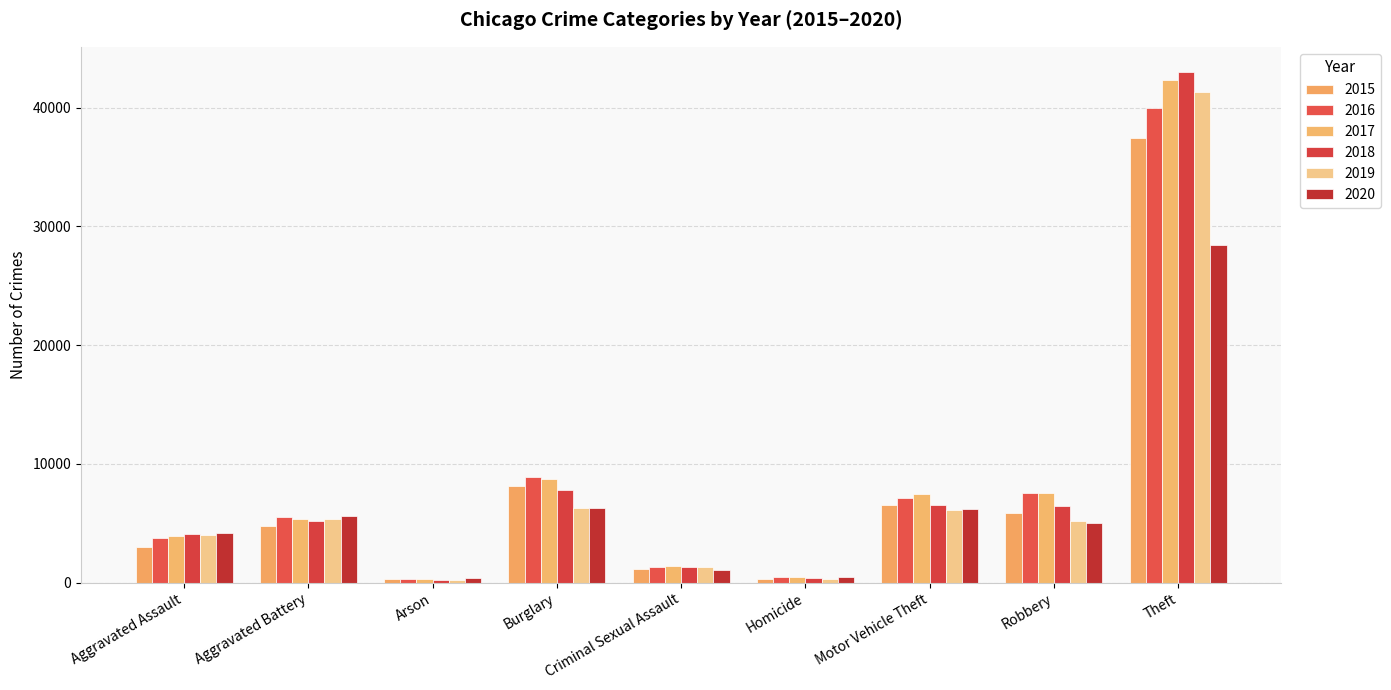

Reading right to left, transcribe all the data shown in this chart.

2015: 37422	5893	6581	328	1188	8108	288	4741	2997
2016: 39986	7531	7175	500	1293	8927	348	5494	3799
2017: 42345	7560	7476	472	1368	8696	313	5367	3897
2018: 42980	6443	6552	387	1356	7807	247	5209	4080
2019: 41311	5207	6113	340	1328	6282	246	5335	4000
2020: 28404	5036	6190	520	1034	6332	389	5598	4167